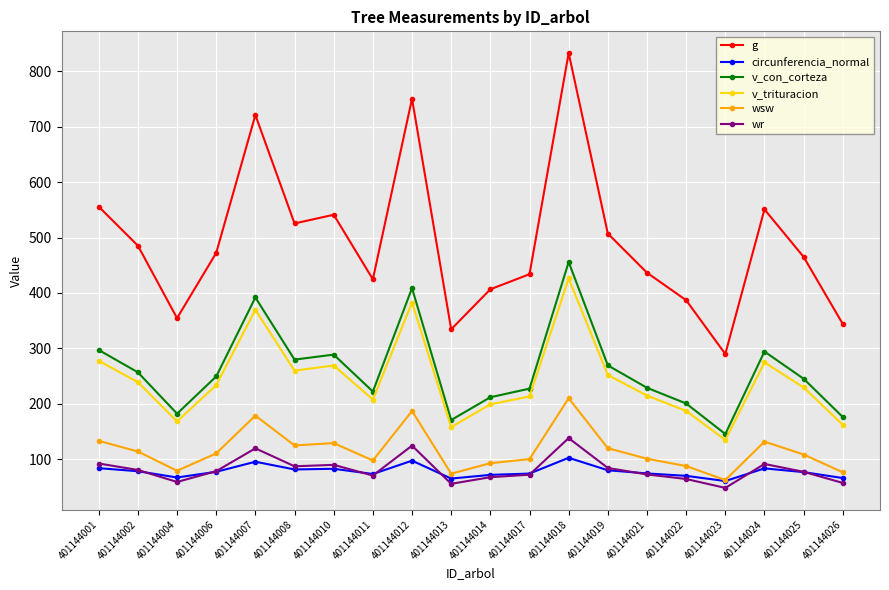

True or false: v_trituracion and wr intersect in this chart.

False